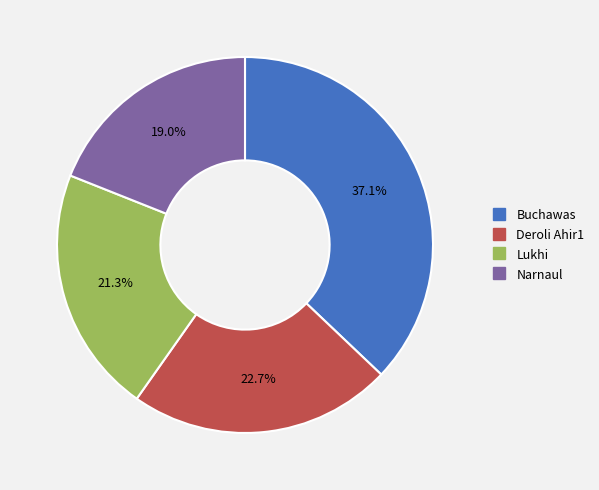

To the nearest percent, what is the combined percentage of Deroli Ahir1 and Buchawas?

60%